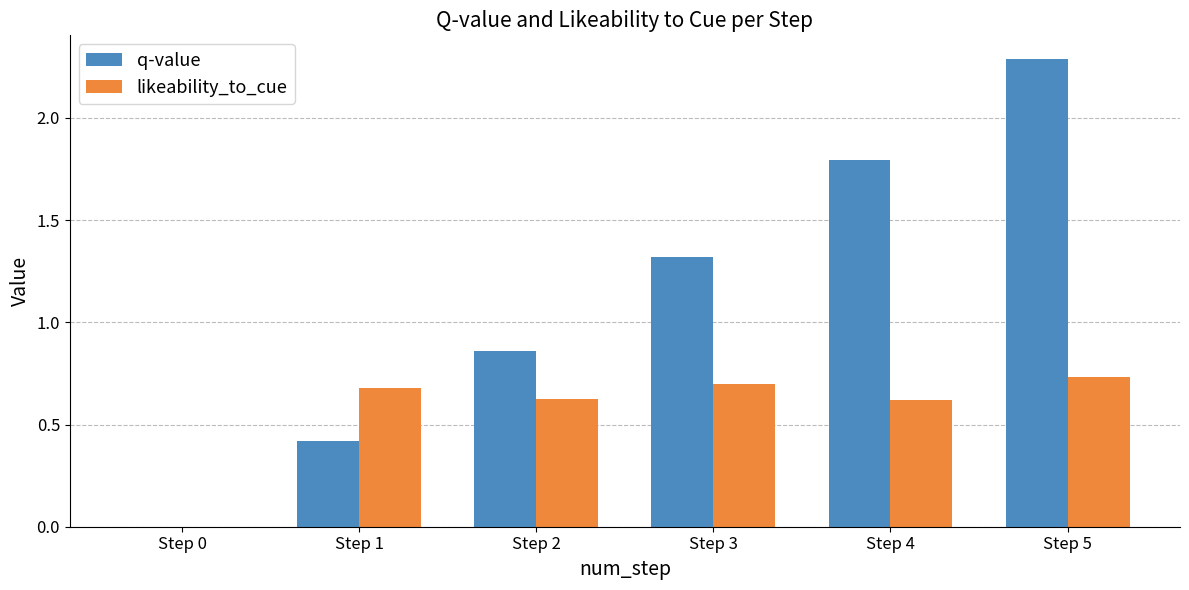

Which series has the largest total across all categories?

q-value